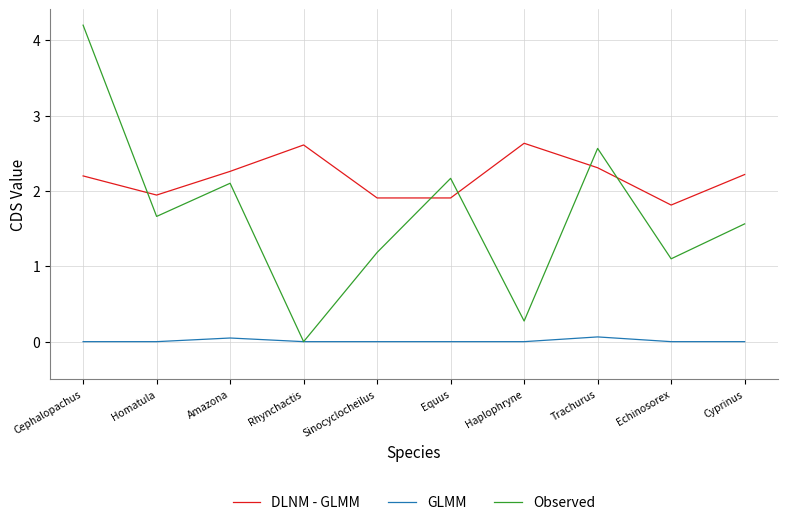

After their last crossing, which series has the higher values: DLNM - GLMM or Observed?

DLNM - GLMM